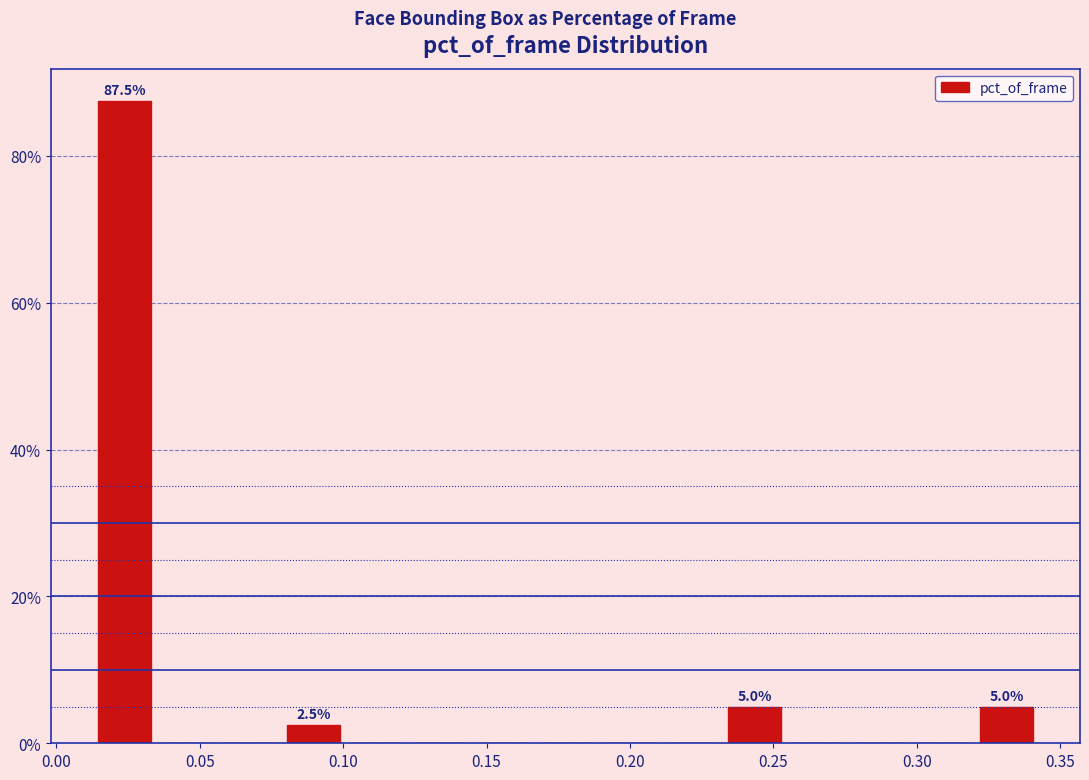

Which range on the x-axis has the tallest bar?

0.015 to 0.035